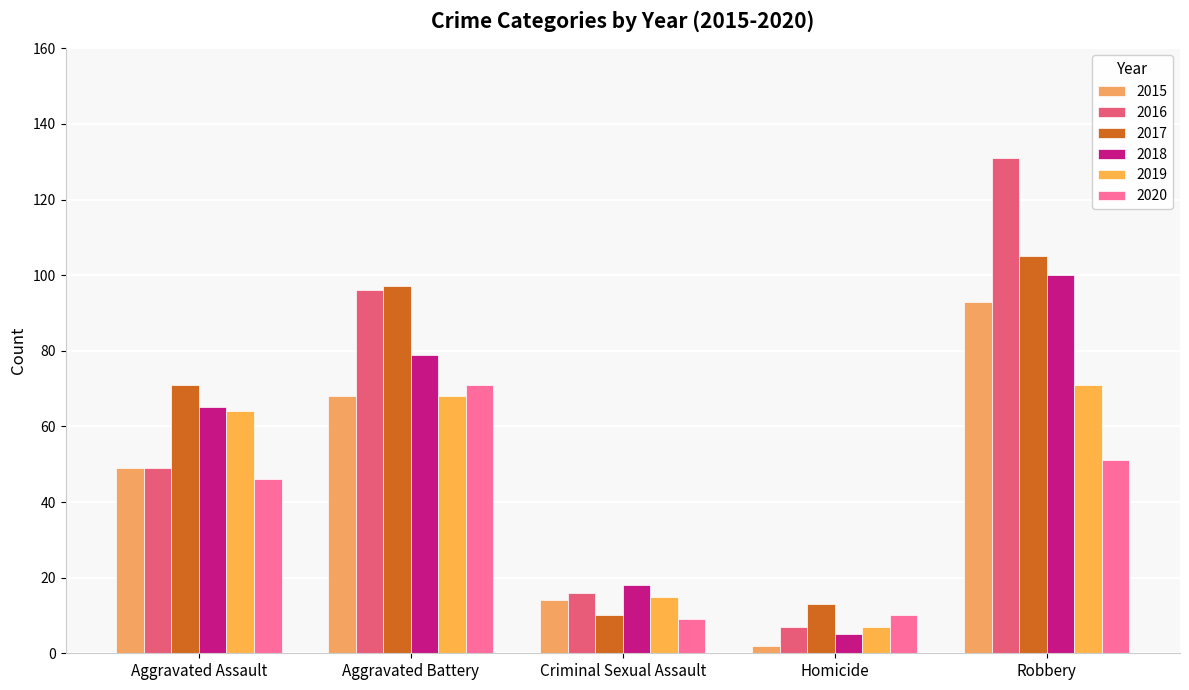

The 2019 series shows 33 at Aggravated Battery. True or false?

False